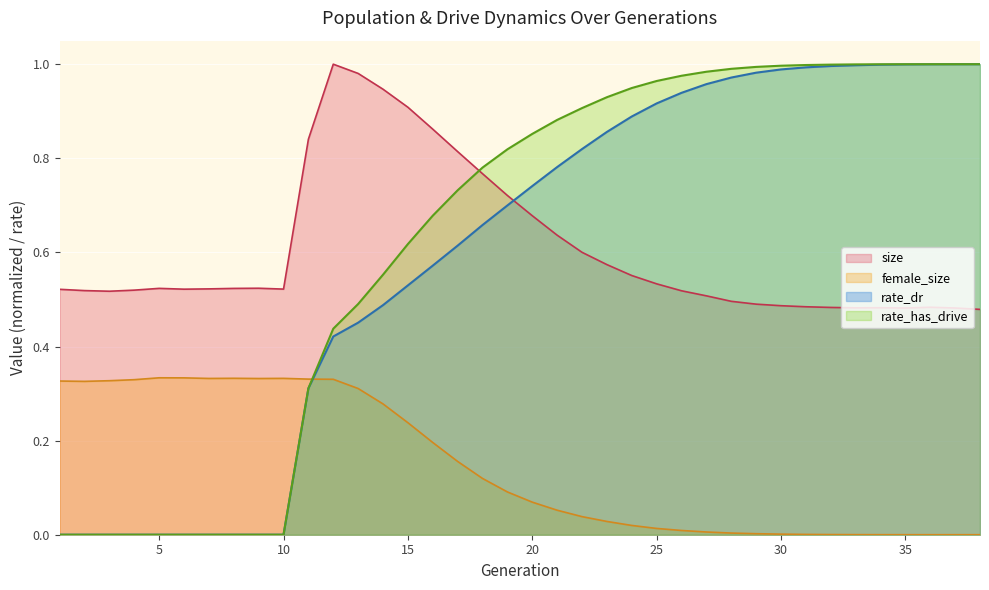

What is the sum of the rate_has_drive values at 5 and 26?

1.0